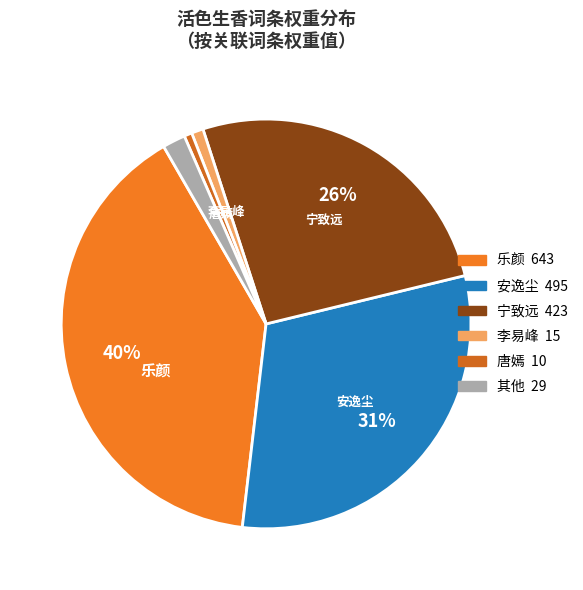

How many slices are in this pie chart?

6